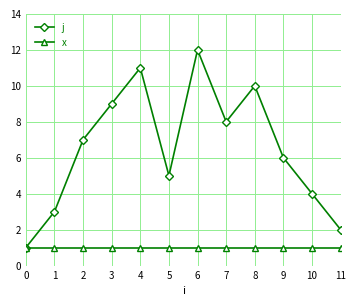

True or false: j has a value of 3 at 1.

True